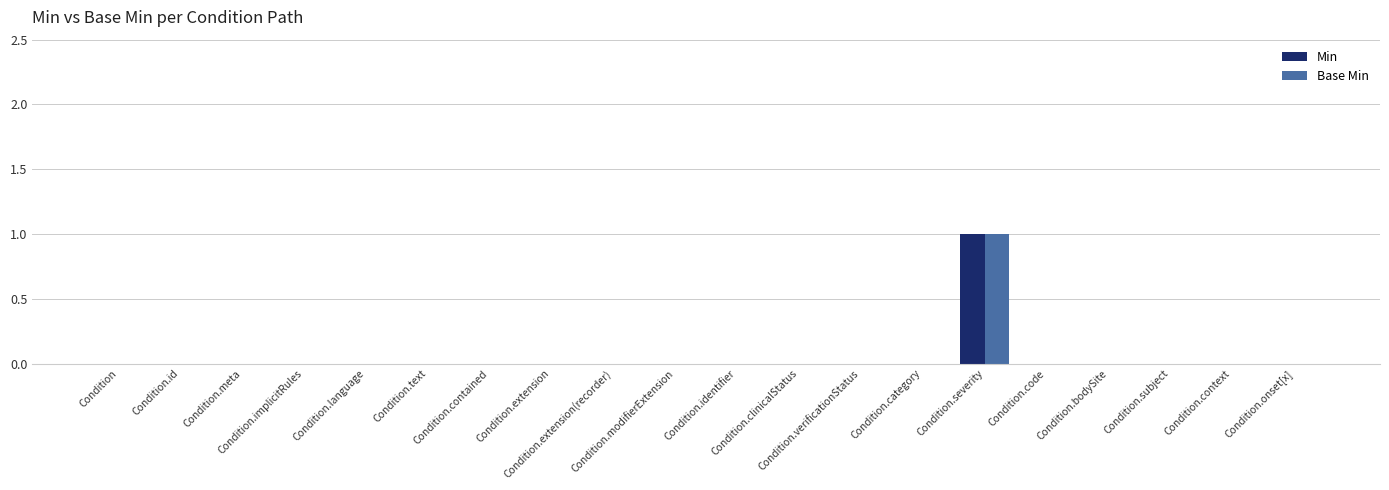

What are all the series names shown in the legend?

Min, Base Min